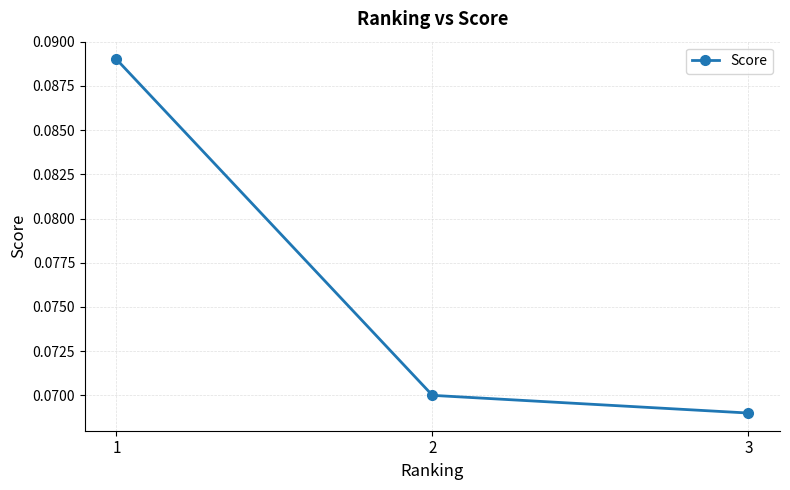

Where is the data nearest to the value 0?

3